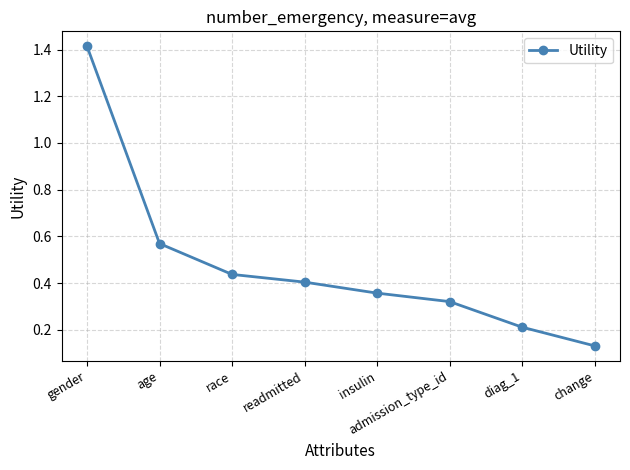

How many values are between 0 and 1?

7